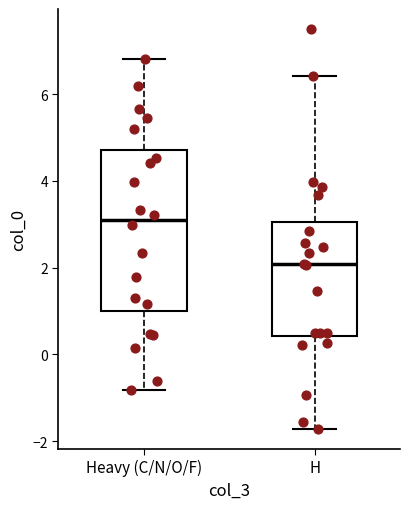

Reading left to right, read every box against the y-axis: the position of its median line, the range the box covers, and the ends of its whiskers. The values are not printed on the chart, so give them approximately, as read against the axis.

Heavy (C/N/O/F): median 3.0, box 1.0 to 4.6, whiskers -0.8 to 6.8
H: median 2.0, box 0.4 to 3.0, whiskers -1.8 to 6.4